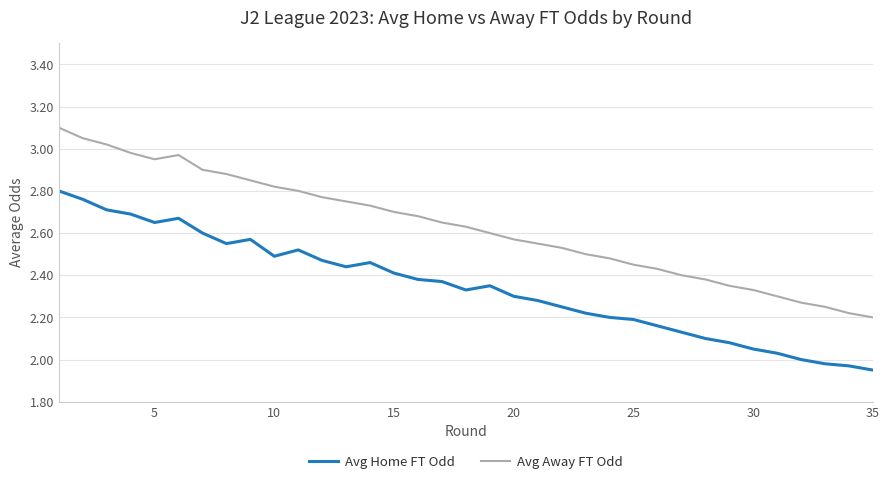

What is the difference between the maximum and minimum values in the Avg Away FT Odd series?

0.9